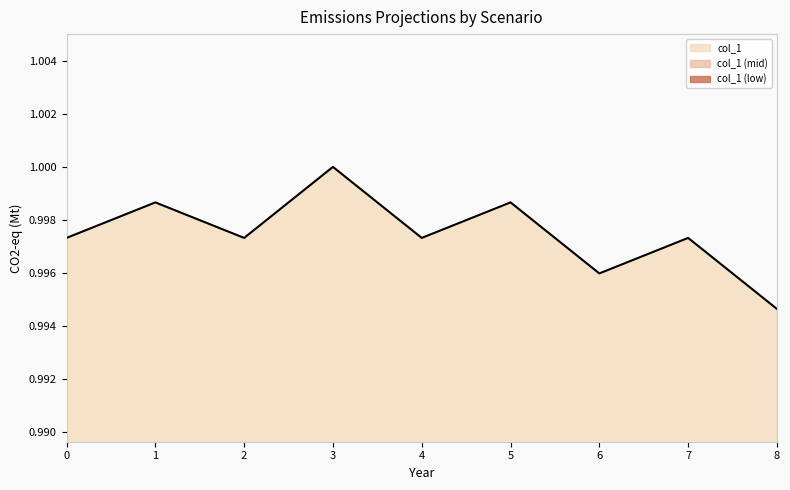

What is the sum of all values?

9.0